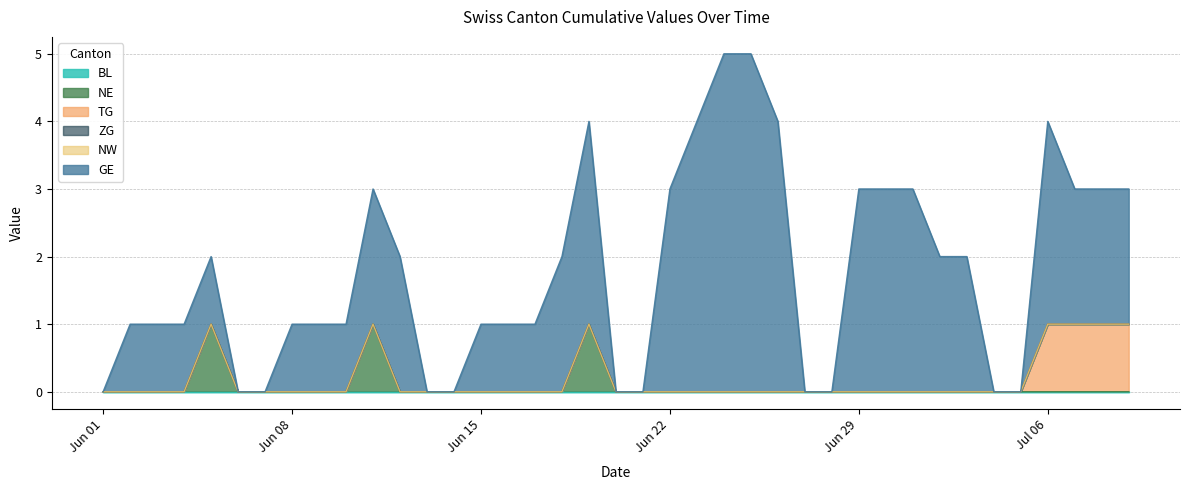

At how many categories does at least one series exceed 4?

2